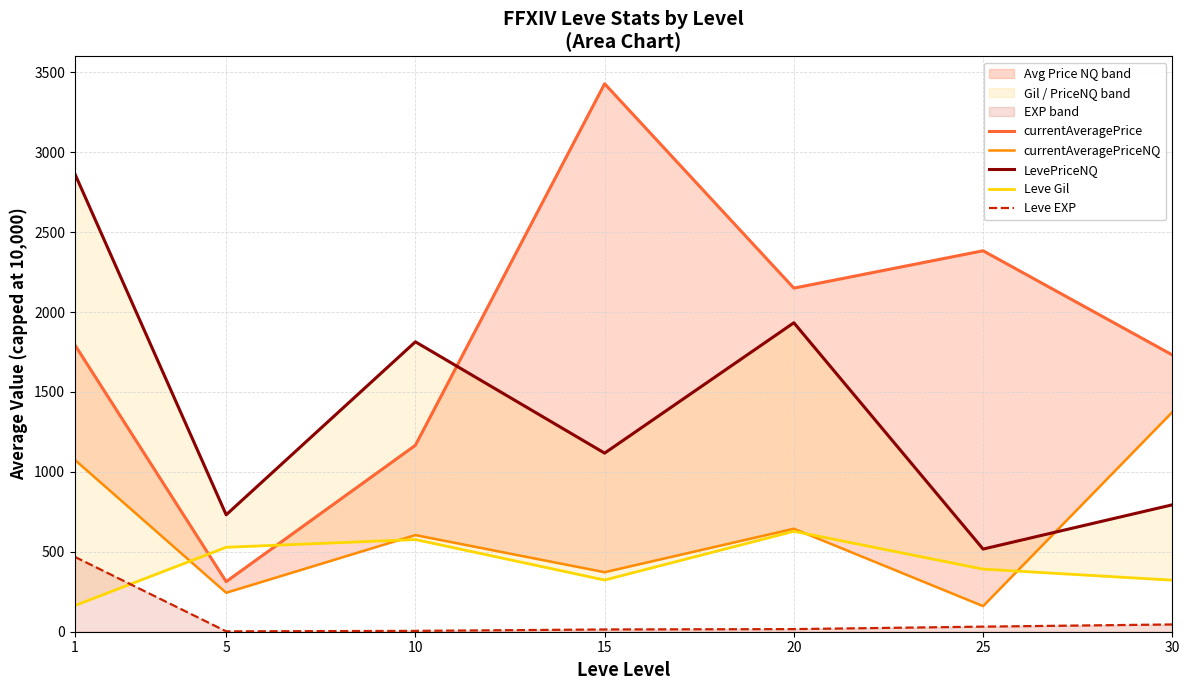

At how many categories does at least one series exceed 888?

6